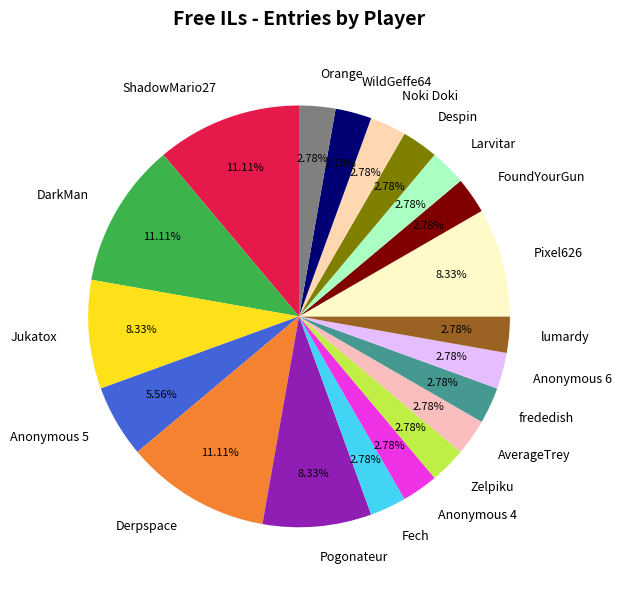

The FoundYourGun slice represents 10% of the pie. True or false?

False